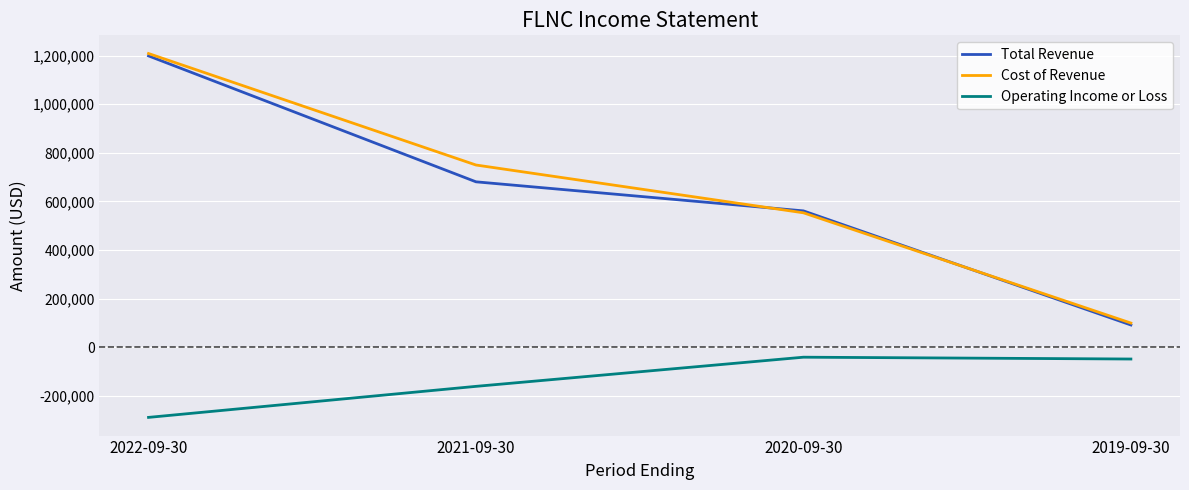

What is the approximate value of Cost of Revenue at 2022-09-30?

1208300